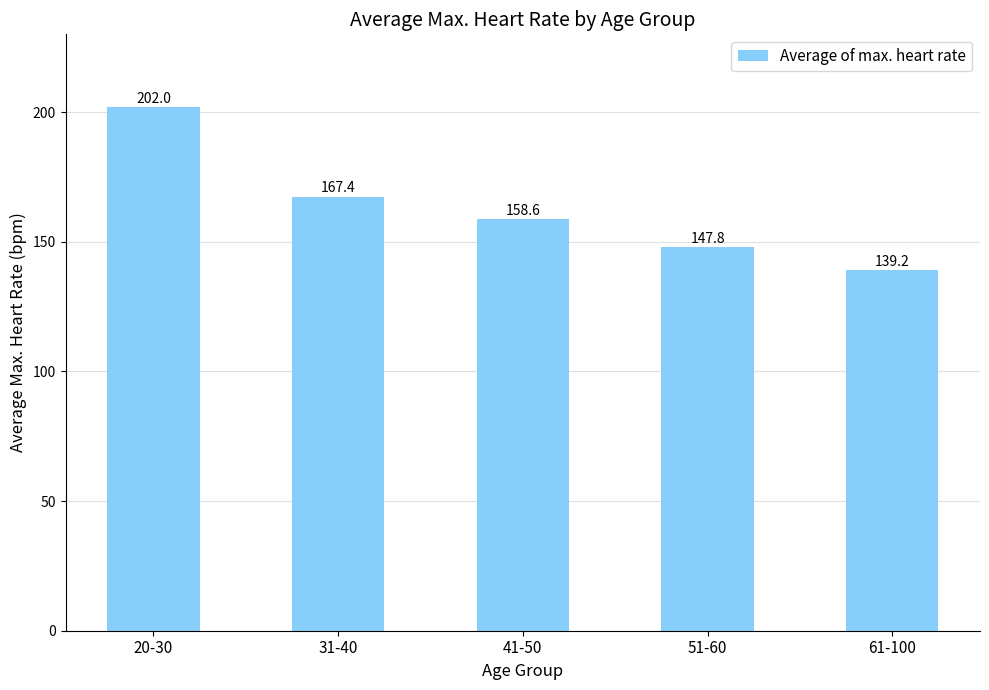

Is it true that the value at 41-50 is 277.2?

False